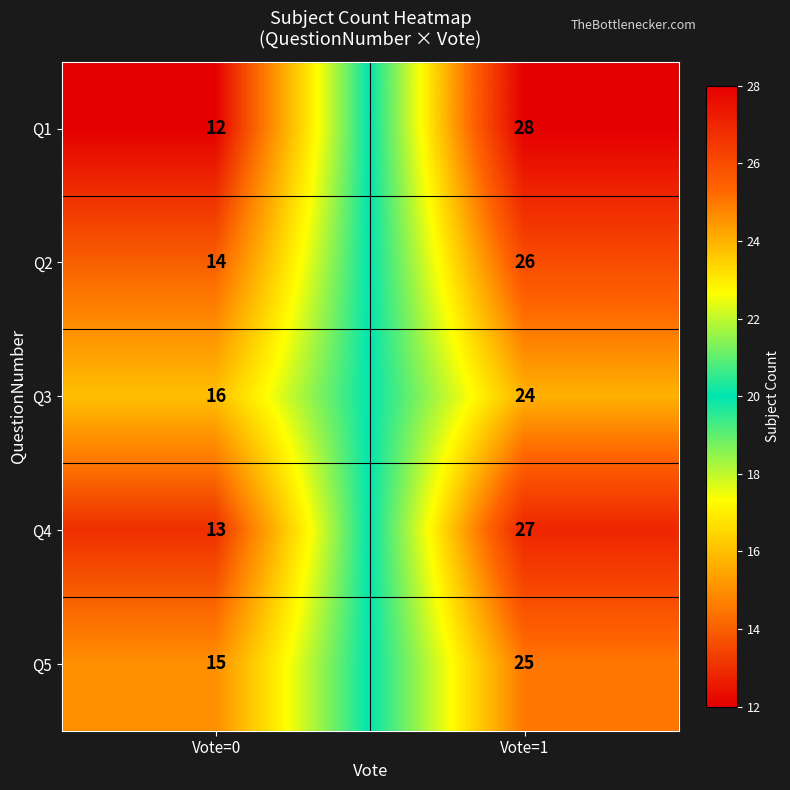

Which category has the highest value in the Q2 series?

Vote=1